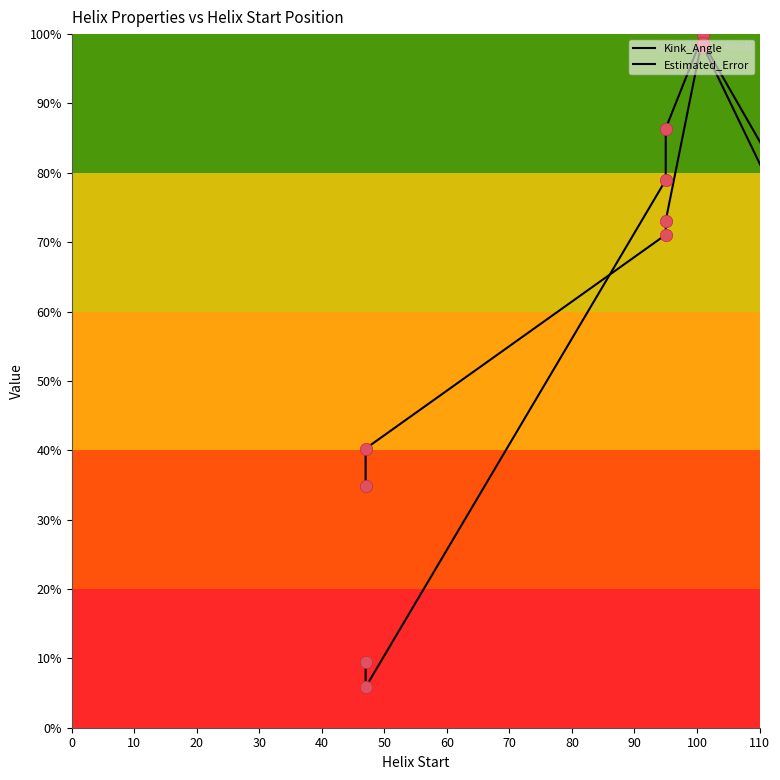

Which series reaches the minimum Y coordinate?

Kink_Angle